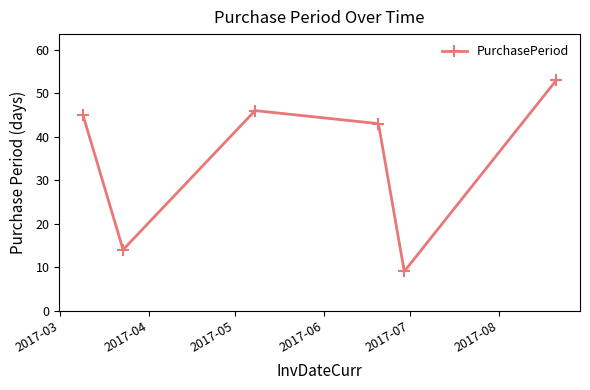

Reading right to left, transcribe all the data shown in this chart.

53	9	43	46	14	45